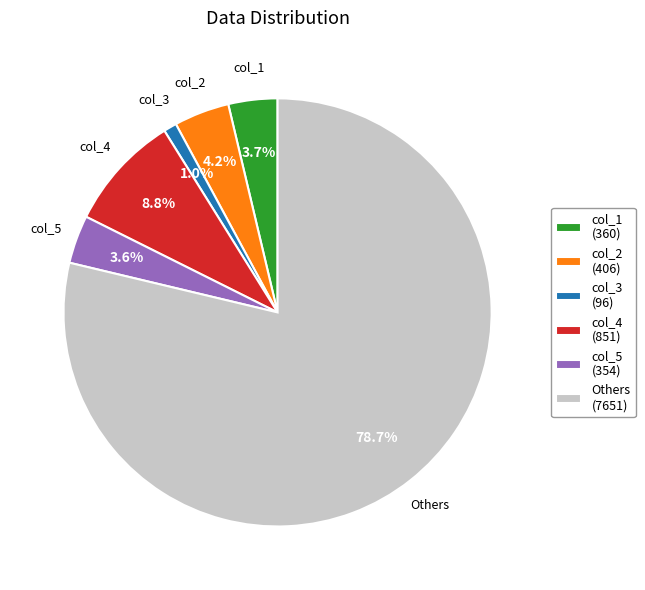

Which slice is the largest?

Others (7651)